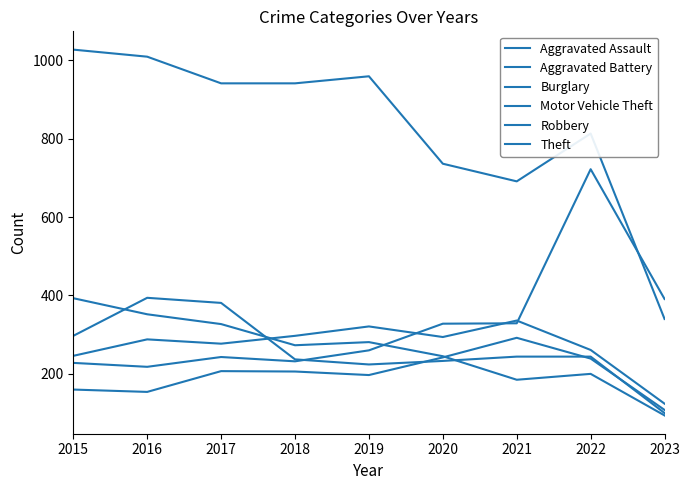

Is it true that Burglary equals 145 at 2017?

False